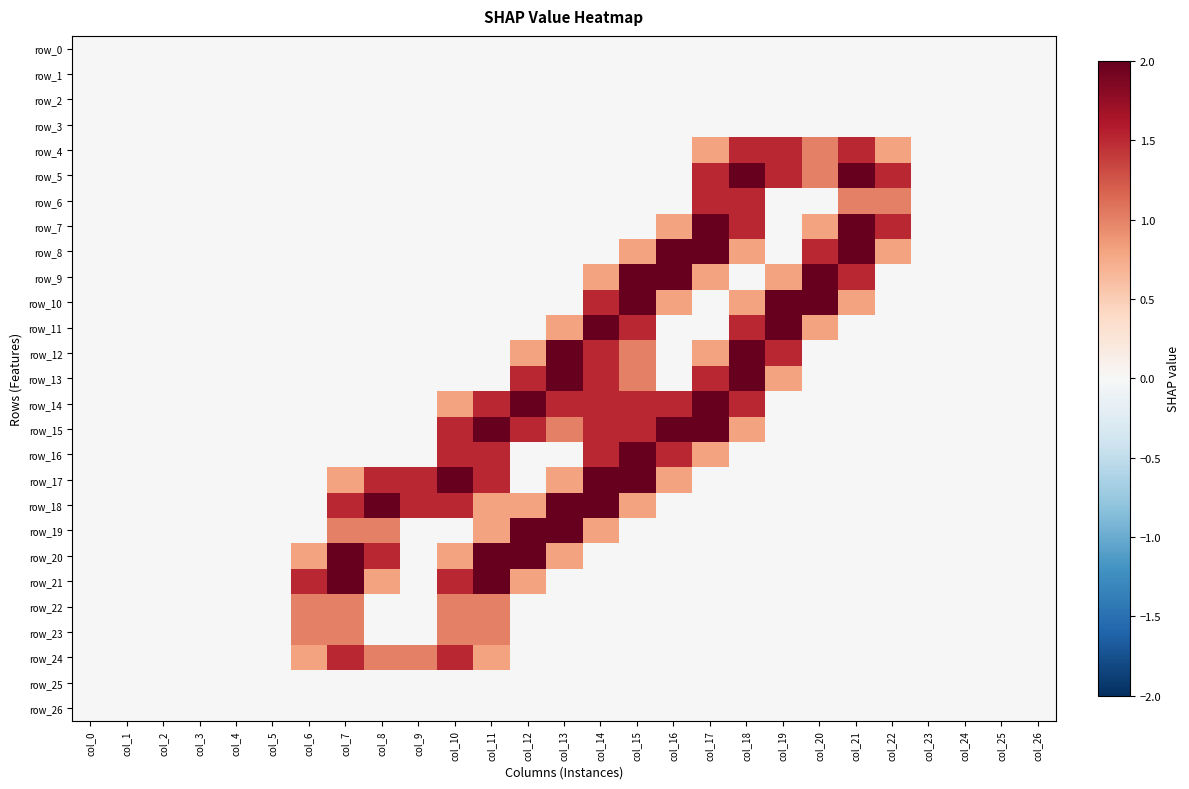

Which has a higher value, col_9 or col_4?

col_9